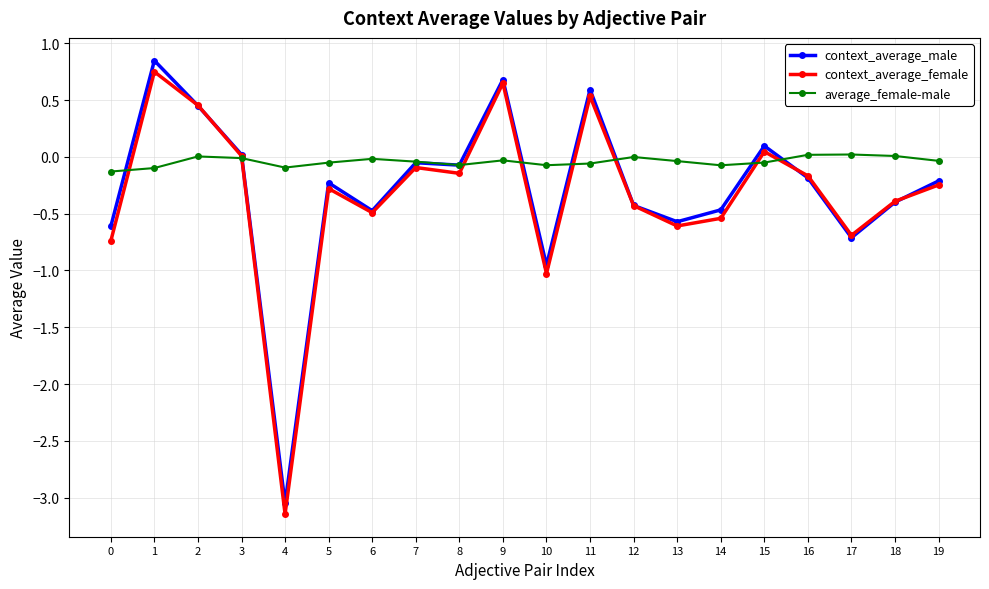

Which series changed the most between 3 and 9?

context_average_male